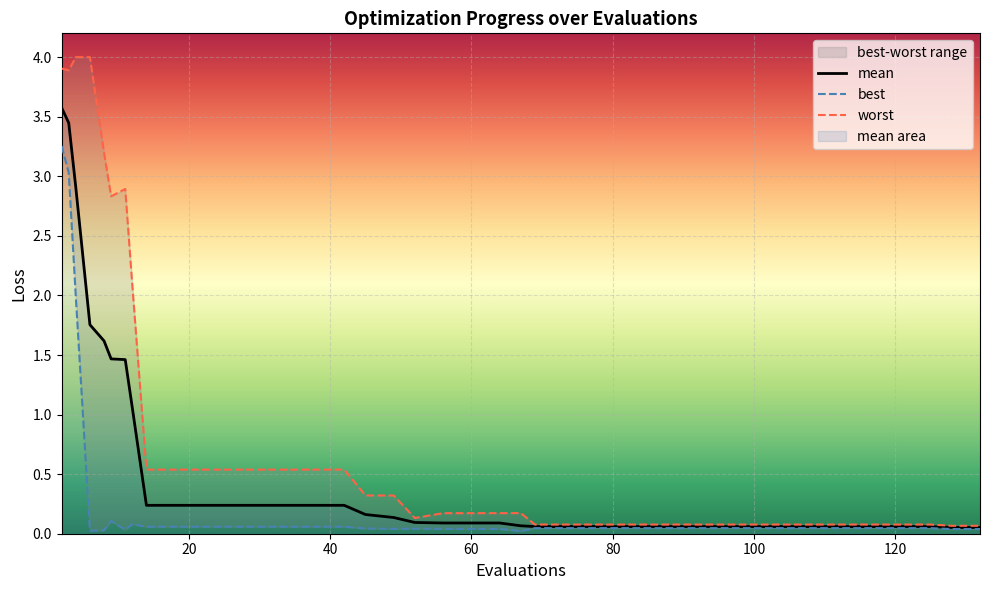

What is the maximum value for mean?

3.6